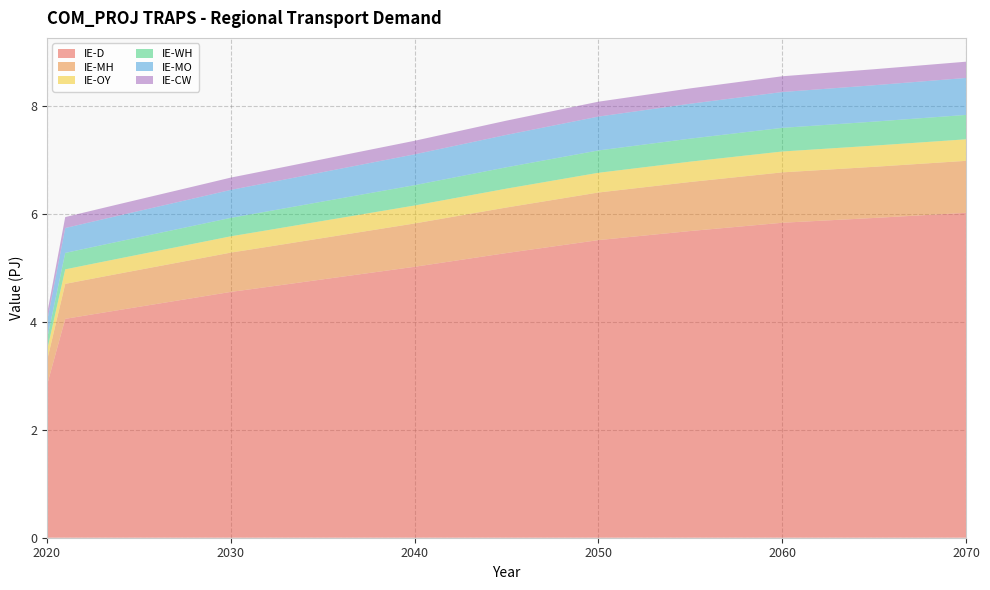

Reading right to left, transcribe all the data shown in this chart.

IE-D: 6.0	5.9	5.8	5.7	5.5	5.3	5.0	5.0	4.9	4.9	4.8	4.8	4.7	4.7	4.7	4.6	4.6	4.5	4.4	4.4	4.3	4.3	4.2	4.2	4.1	4.1	2.8
IE-MH: 1.0	0.9	0.9	0.9	0.9	0.8	0.8	0.8	0.8	0.8	0.8	0.8	0.8	0.8	0.7	0.7	0.7	0.7	0.7	0.7	0.7	0.7	0.7	0.7	0.7	0.6	0.5
IE-OY: 0.4	0.4	0.4	0.4	0.4	0.3	0.3	0.3	0.3	0.3	0.3	0.3	0.3	0.3	0.3	0.3	0.3	0.3	0.3	0.3	0.3	0.3	0.3	0.3	0.3	0.3	0.2
IE-WH: 0.5	0.4	0.4	0.4	0.4	0.4	0.4	0.4	0.4	0.4	0.4	0.4	0.4	0.4	0.3	0.3	0.3	0.3	0.3	0.3	0.3	0.3	0.3	0.3	0.3	0.3	0.2
IE-MO: 0.7	0.7	0.7	0.6	0.6	0.6	0.6	0.6	0.6	0.6	0.6	0.5	0.5	0.5	0.5	0.5	0.5	0.5	0.5	0.5	0.5	0.5	0.5	0.5	0.5	0.5	0.3
IE-CW: 0.3	0.3	0.3	0.3	0.3	0.3	0.3	0.2	0.2	0.2	0.2	0.2	0.2	0.2	0.2	0.2	0.2	0.2	0.2	0.2	0.2	0.2	0.2	0.2	0.2	0.2	0.1